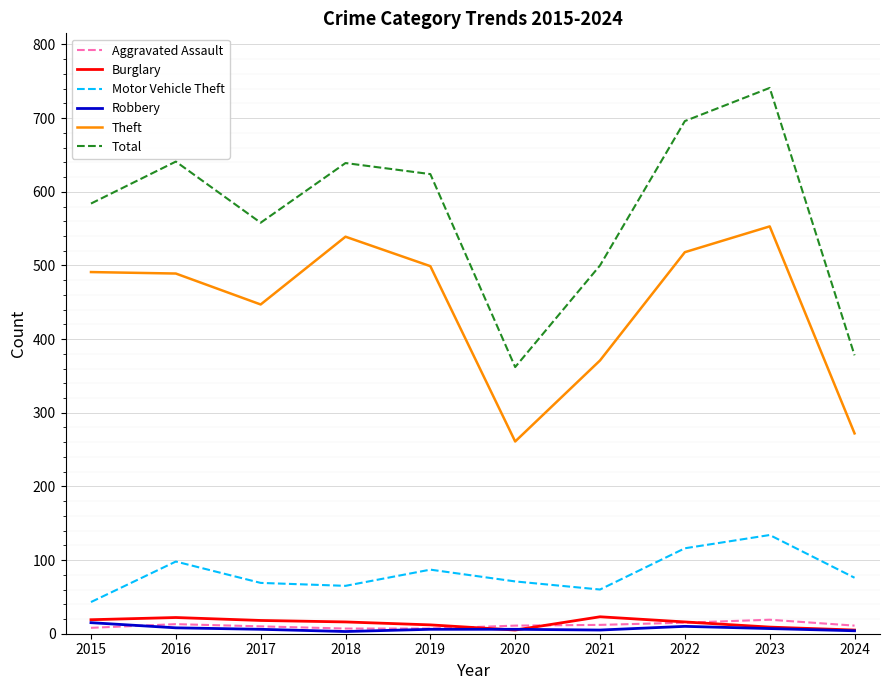

What is the maximum value shown in the chart?

741